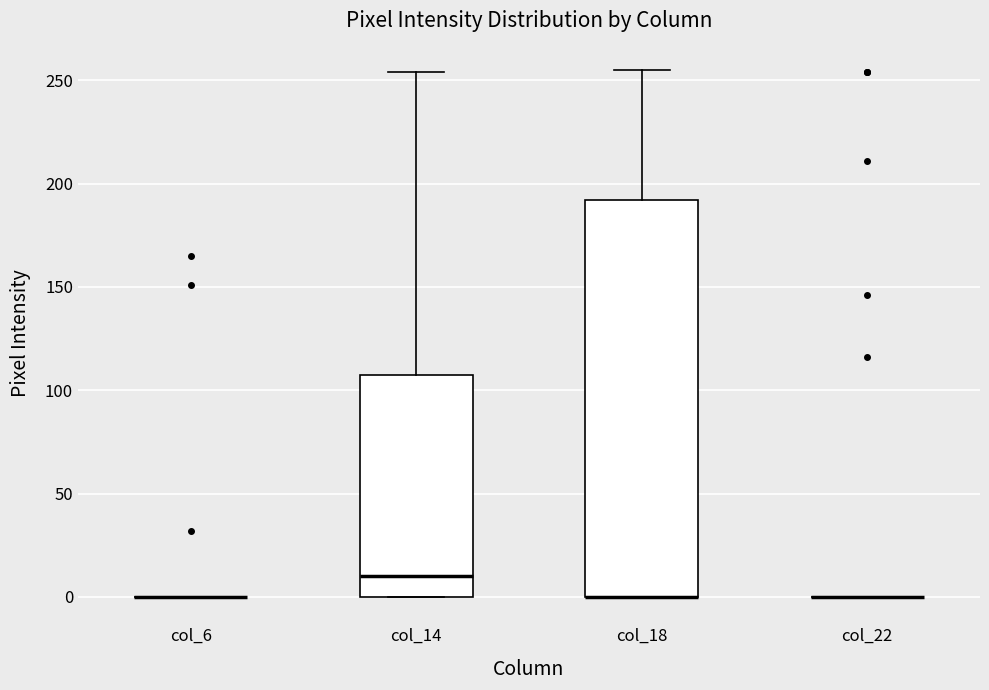

Reading left to right, read every box against the y-axis: the position of its median line, the range the box covers, and the ends of its whiskers. The values are not printed on the chart, so give them approximately, as read against the axis.

col_6: box collapsed to a line at 0, whiskers 0 to 0
col_14: median 10, box 0 to 105, whiskers 0 to 255
col_18: median 0 (drawn on the box's lower edge), box 0 to 190, whiskers 0 to 255
col_22: box collapsed to a line at 0, whiskers 0 to 0